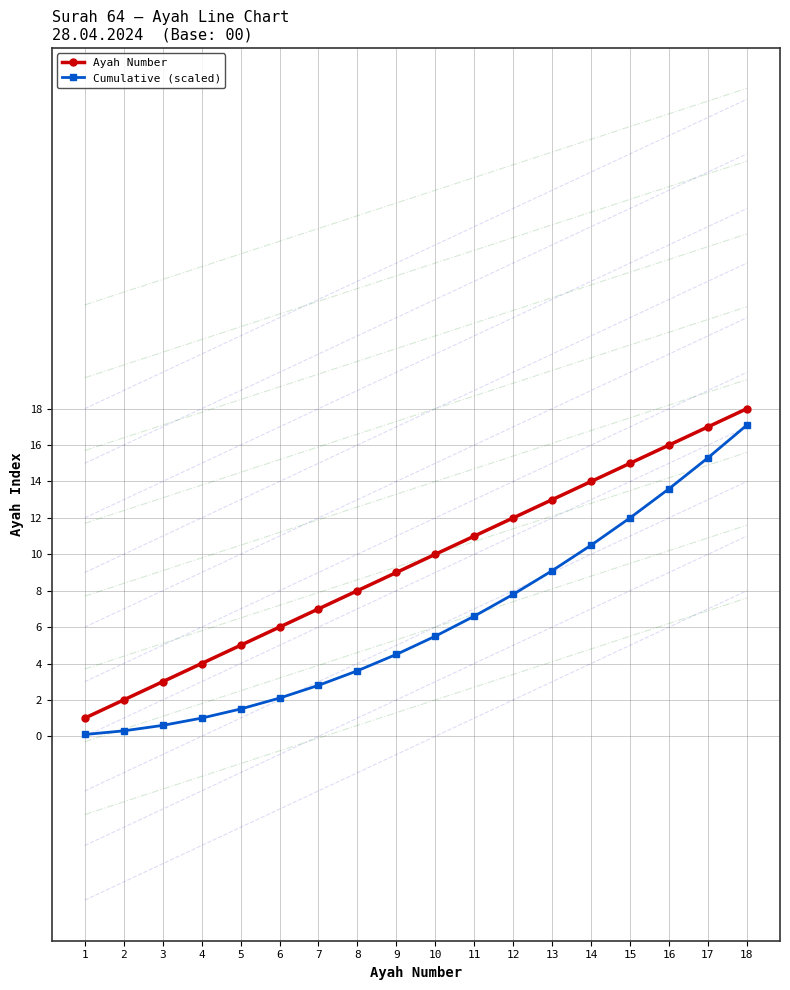

True or false: Cumulative (scaled) and Ayah Number cross at least once.

False